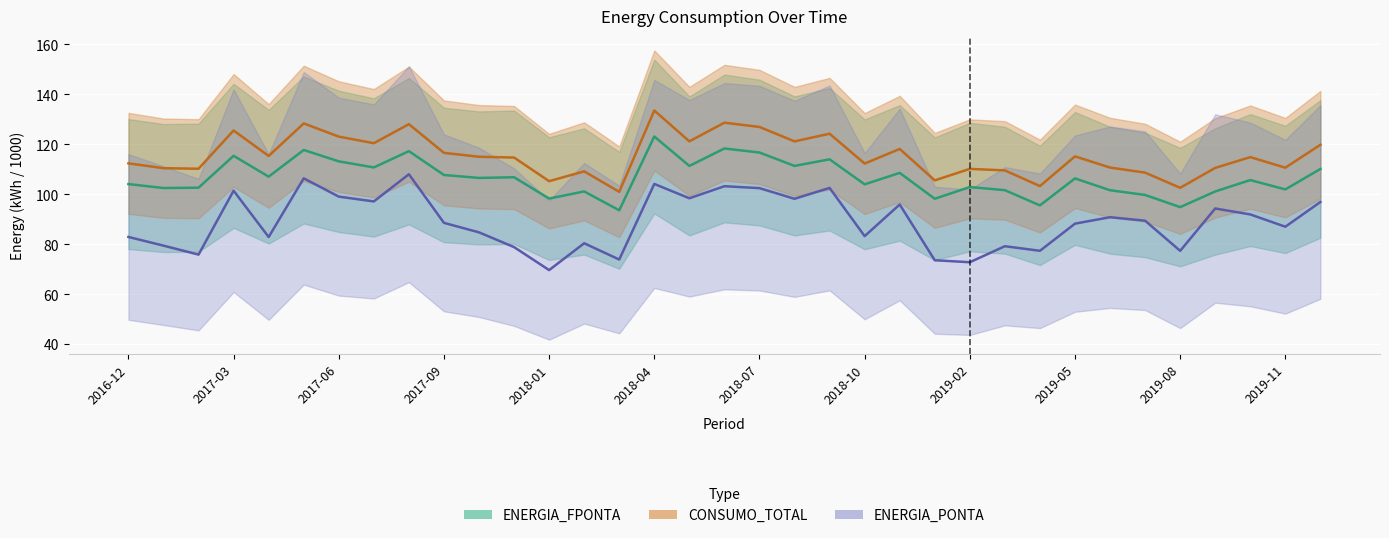

What is the approximate value of ENERGIA_PONTA at 2018-07?

102.4